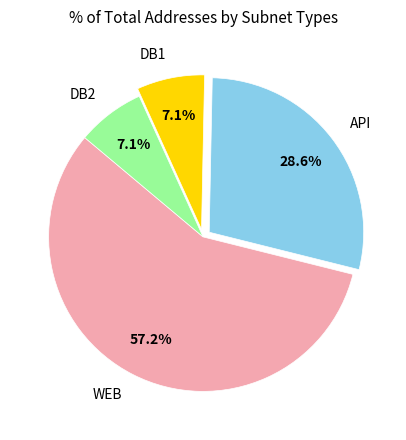

Combined, do WEB and API account for over 50%?

Yes